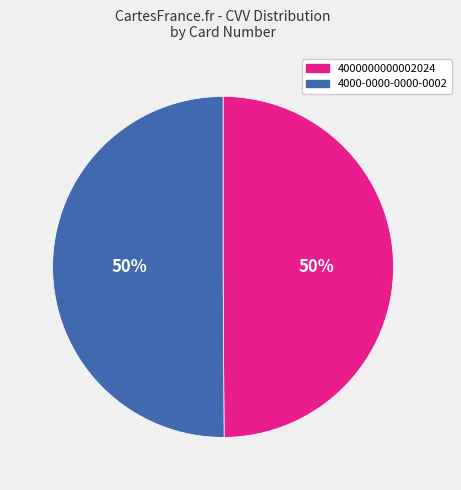

Combined, do 4000000000002024 and 4000-0000-0000-0002 account for over 50%?

Yes